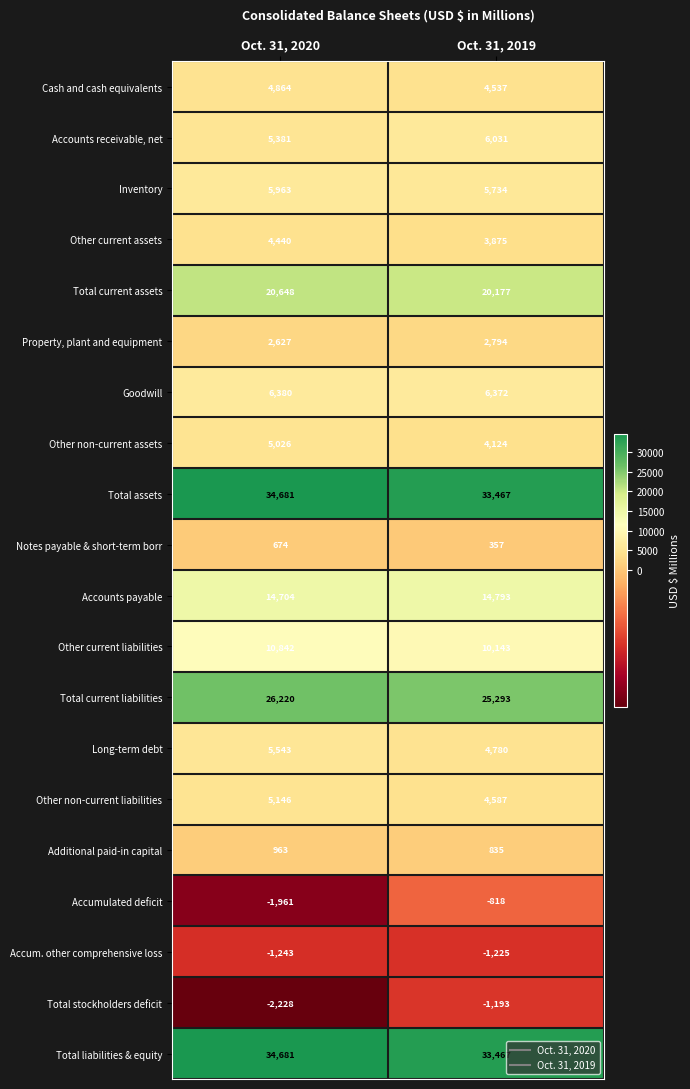

How many categories are shown in the chart?

2